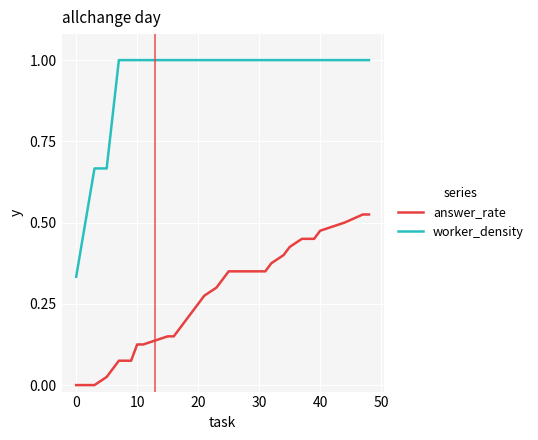

True or false: answer_rate and worker_density cross at least once.

False